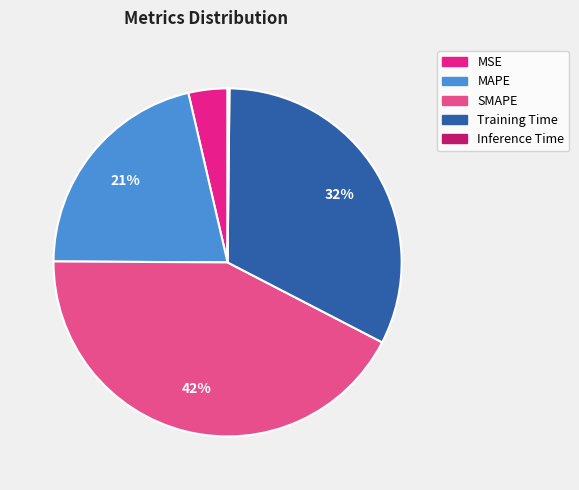

Combined, do MAPE and Training Time account for over 50%?

Yes